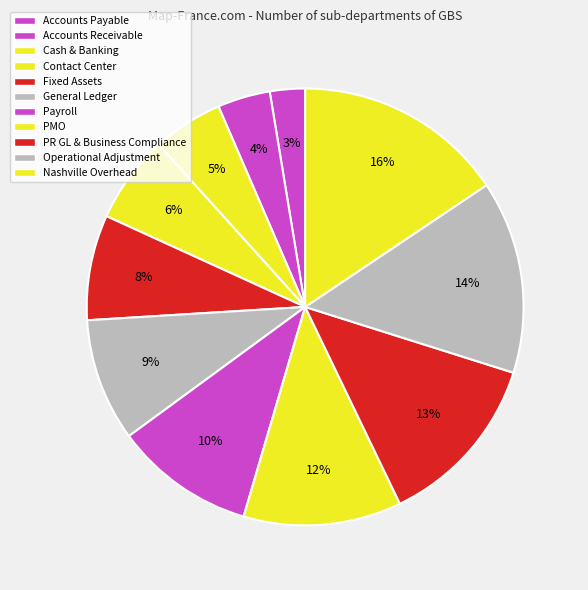

Do Cash & Banking and Accounts Receivable together represent more than half of the pie?

No